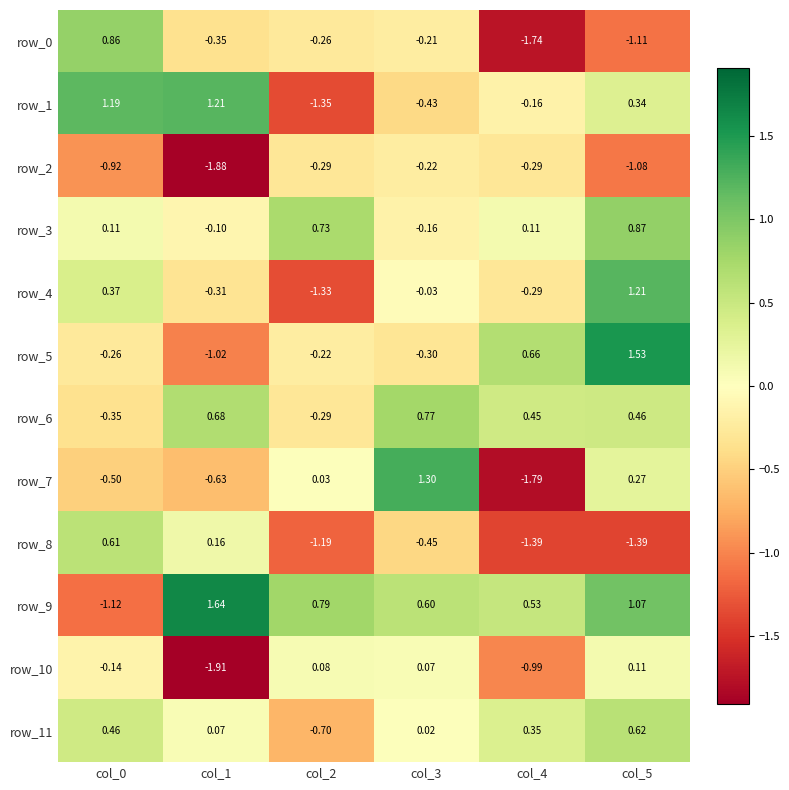

At which label does row_3 reach its peak?

col_5